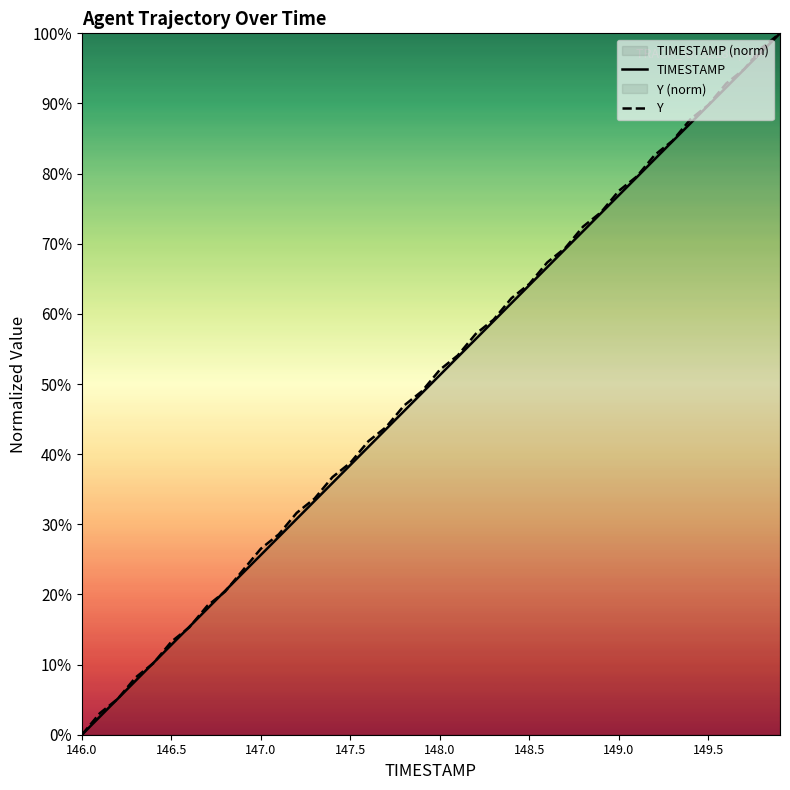

True or false: Y has a value of 50.8 at 147.5.

False